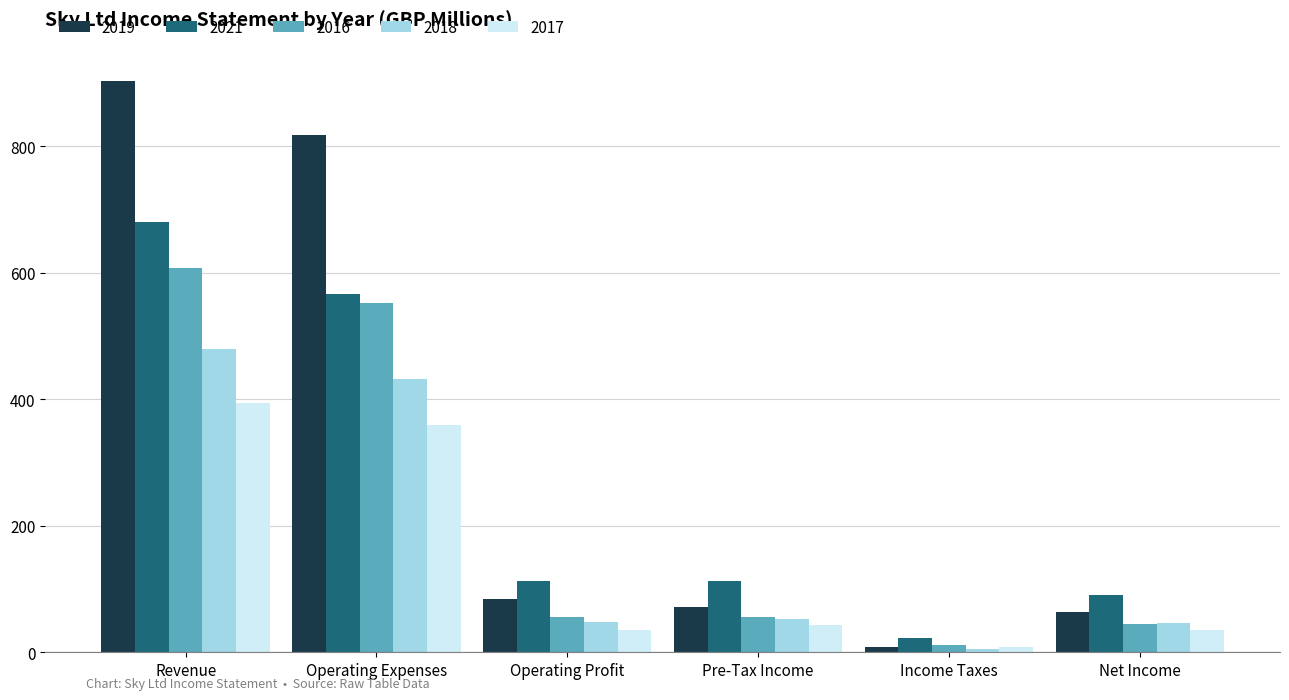

What position from the right is Operating Profit?

4